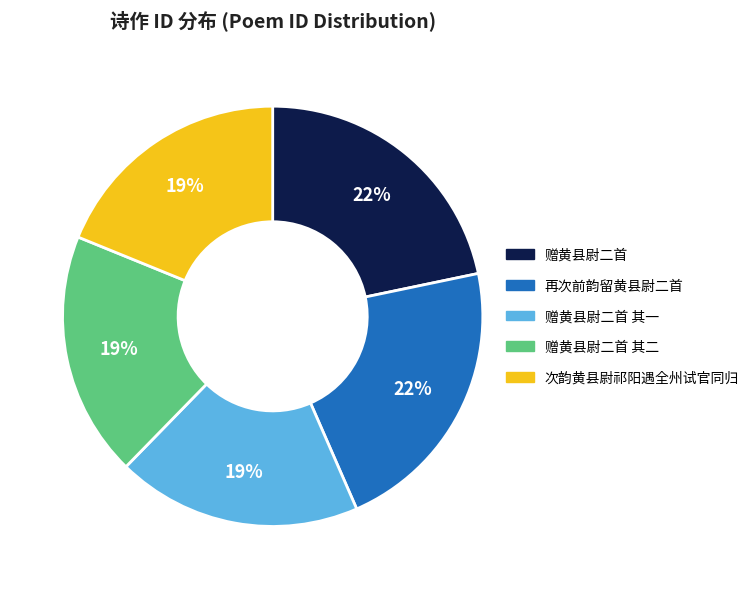

To the nearest percent, what is the difference between the largest and smallest slice percentages?

3%